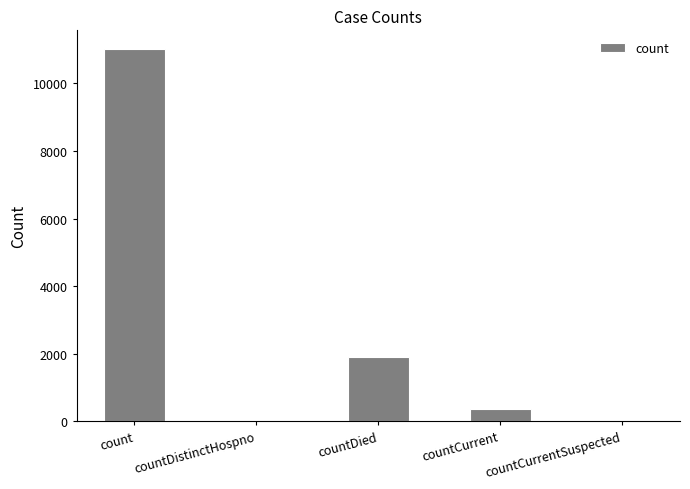

What is the average value?

2653